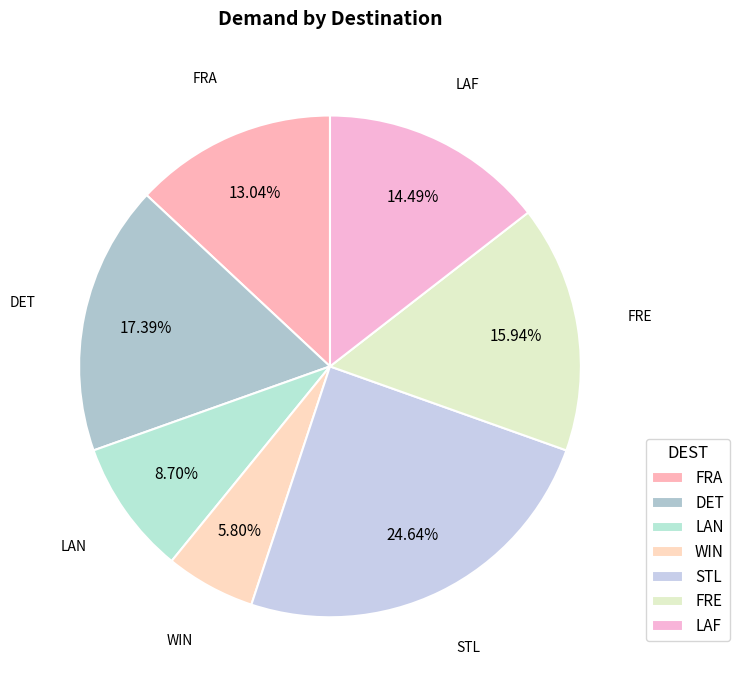

To the nearest percent, what portion does LAN represent?

9%